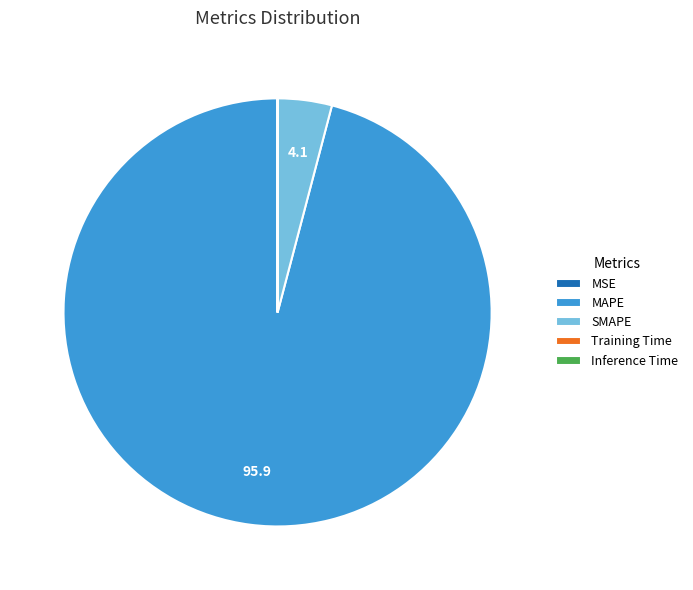

What is the ratio of the value at MAPE to the value at SMAPE?

23.5